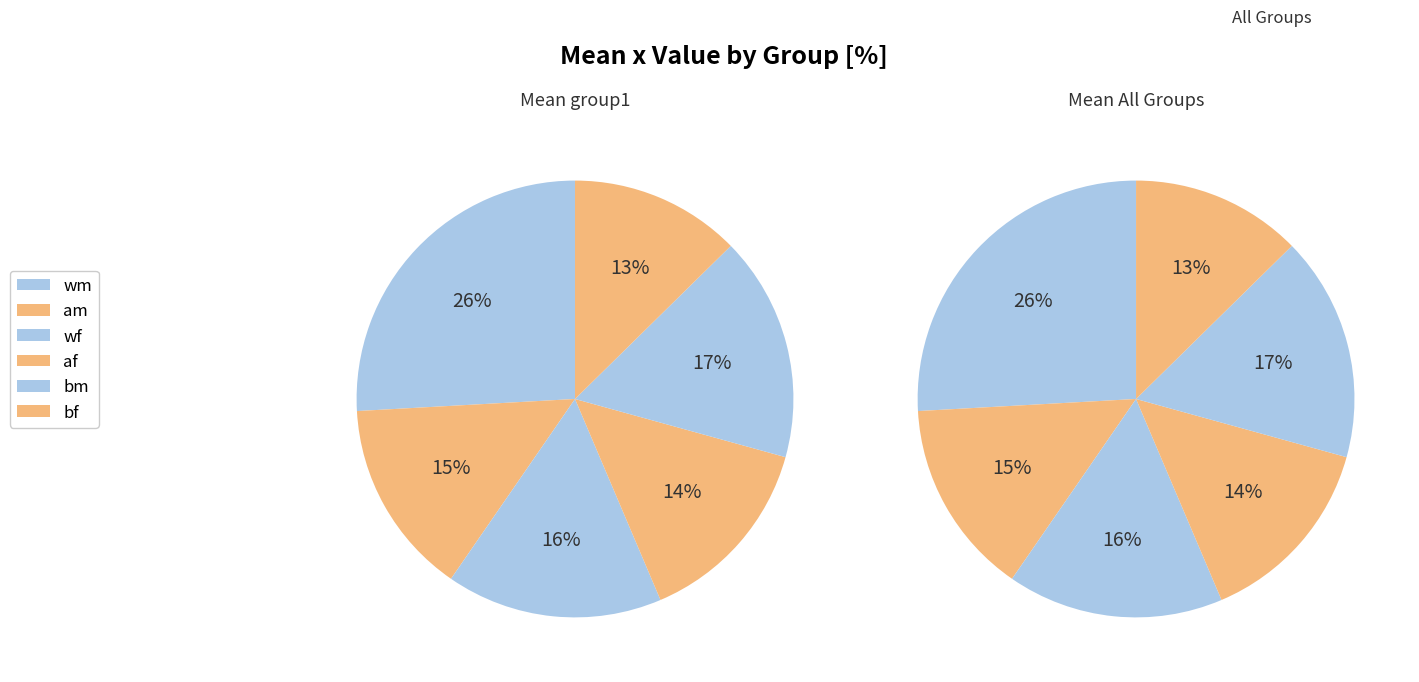

How many slices are in this pie chart?

6